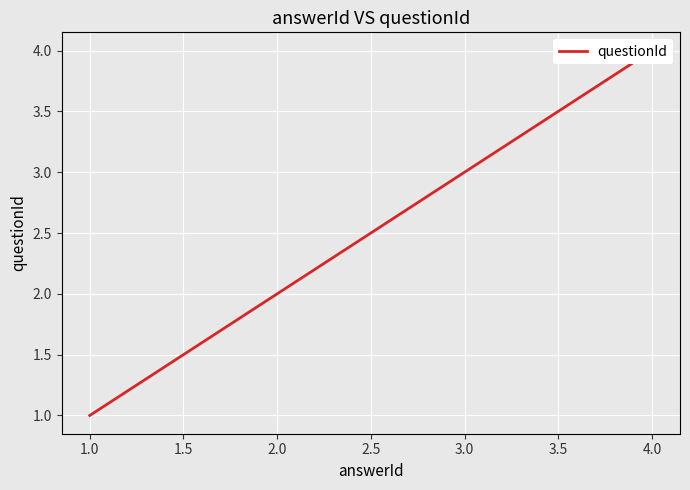

Which has a higher value, 1.0 or 4.0?

4.0